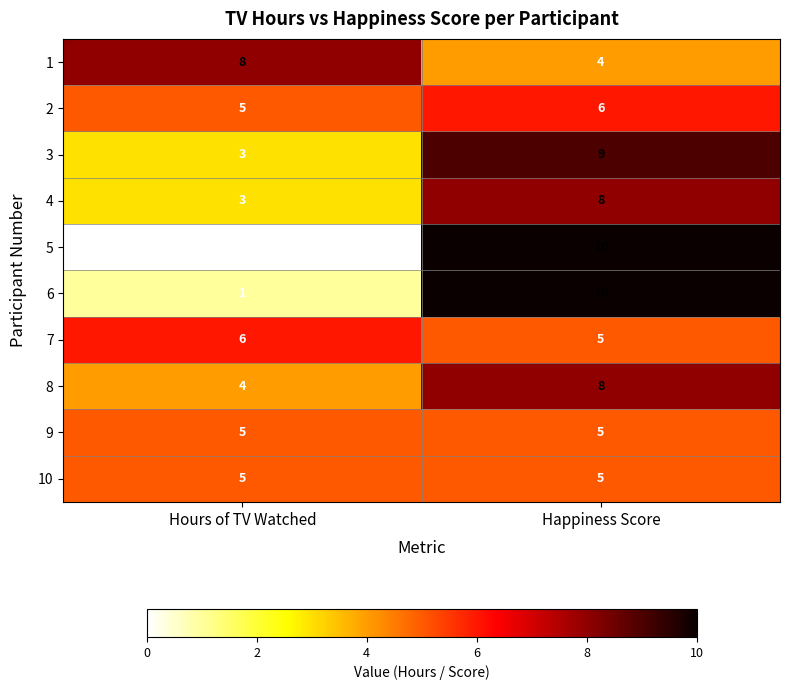

List the labels in order of 2 value, largest first.

Happiness Score, Hours of TV Watched